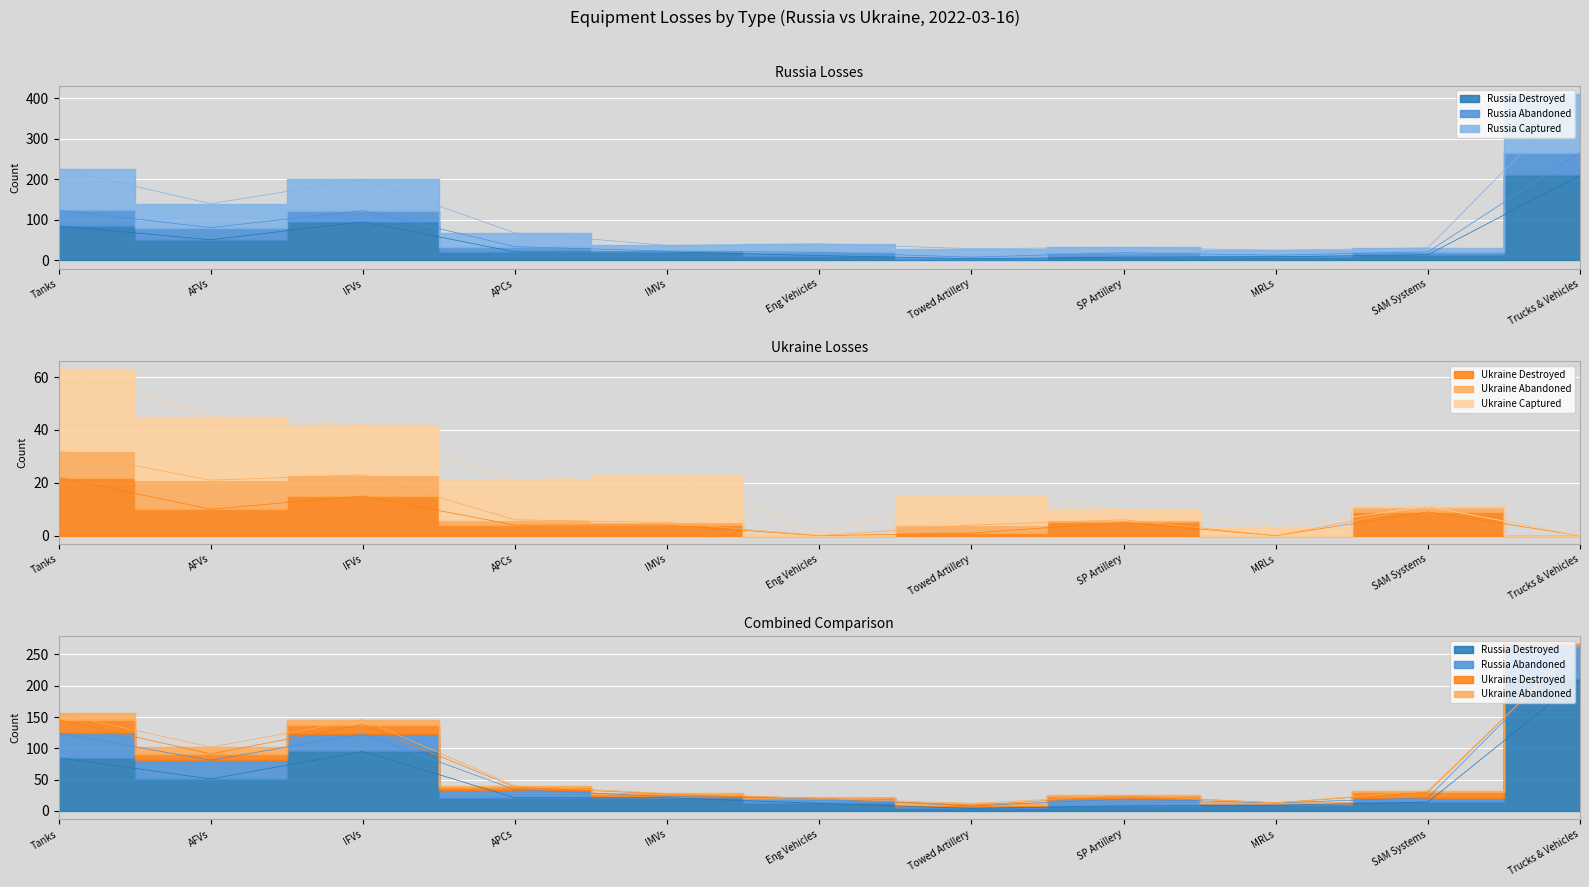

How many abandoned values are between 47 and 210?

2